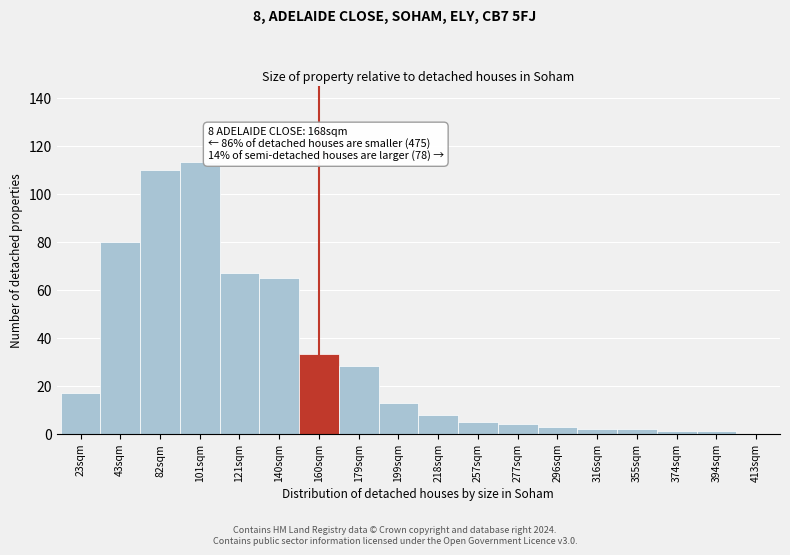

Reading left to right, list all the values displayed in this chart.

23sqm=17	43sqm=80	82sqm=110	101sqm=113	121sqm=67	140sqm=65	160sqm=33	179sqm=28	199sqm=13	218sqm=8	257sqm=5	277sqm=4	296sqm=3	316sqm=2	355sqm=2	374sqm=1	394sqm=1	413sqm=0